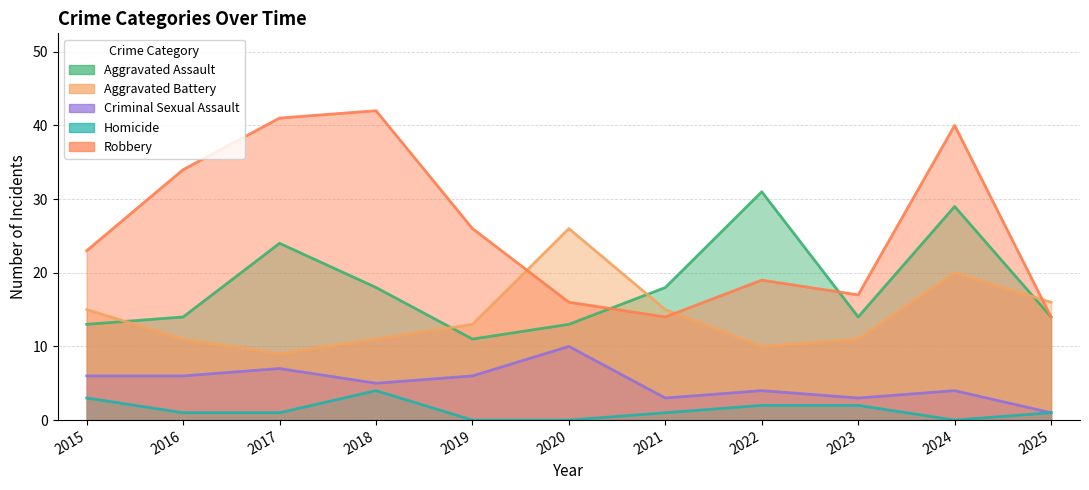

What is the sum of all Criminal Sexual Assault values?

55